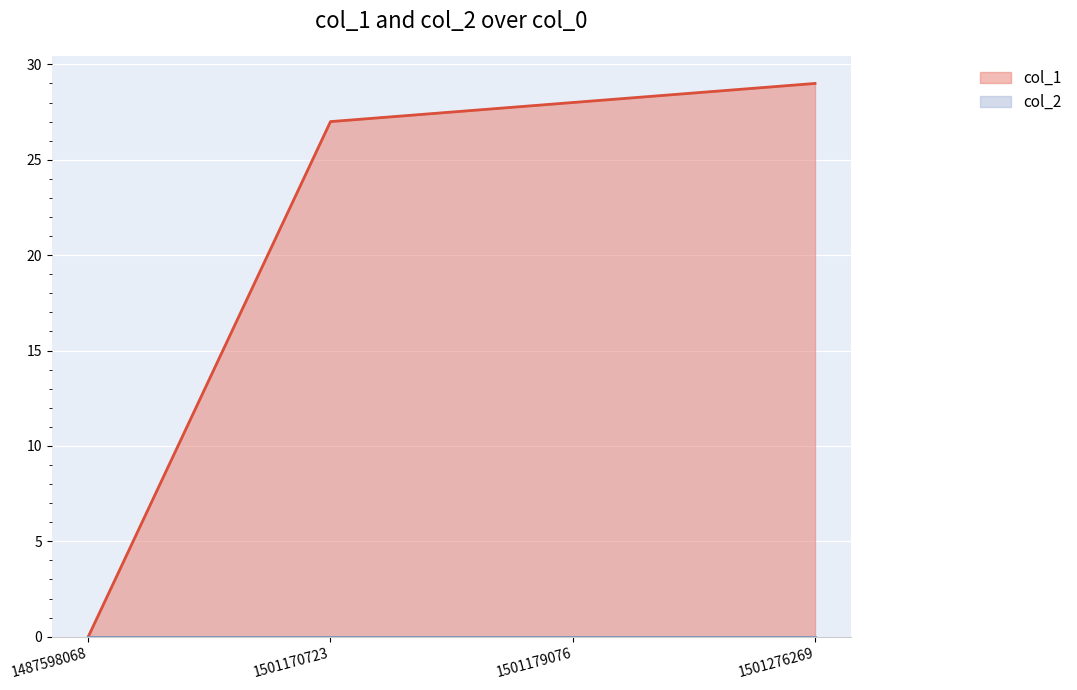

Reading left to right, list all the values displayed in this chart.

0	27	28	29